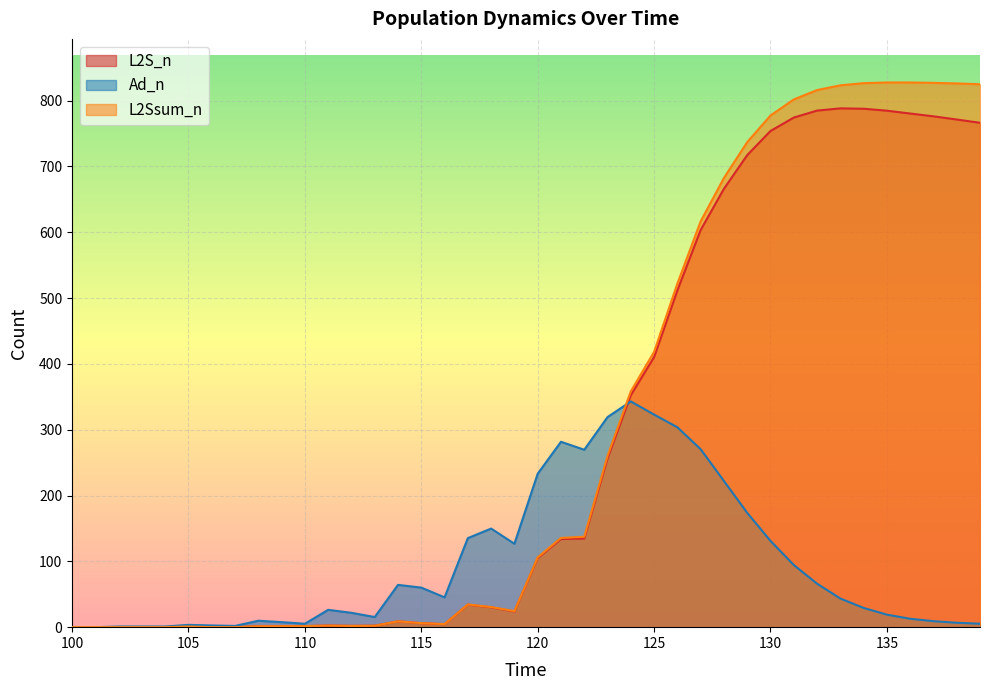

Between 114.0 and 108.0, which is larger?

114.0